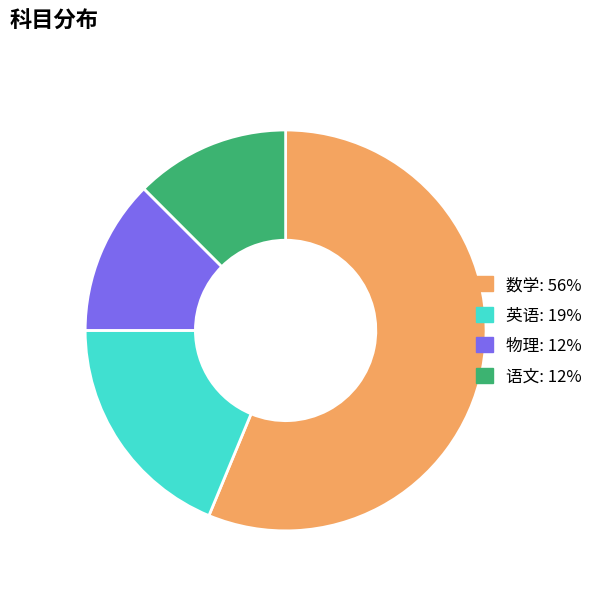

Is there any slice that represents more than half of the pie?

Yes